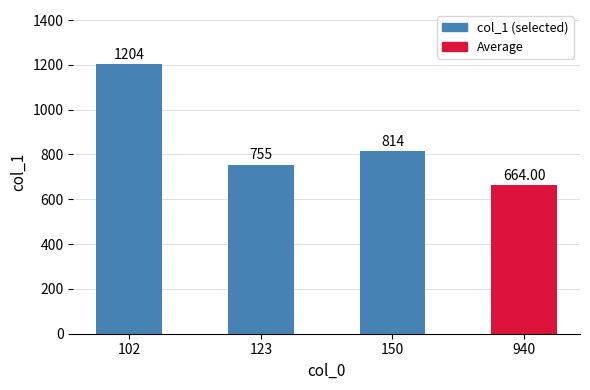

Reading right to left, transcribe all the data shown in this chart.

664	814	755	1204